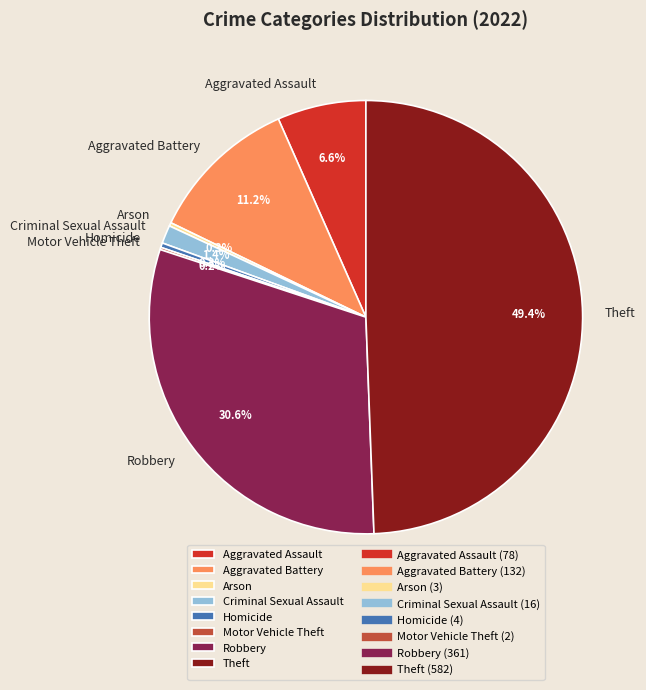

Which slice is the largest?

Theft